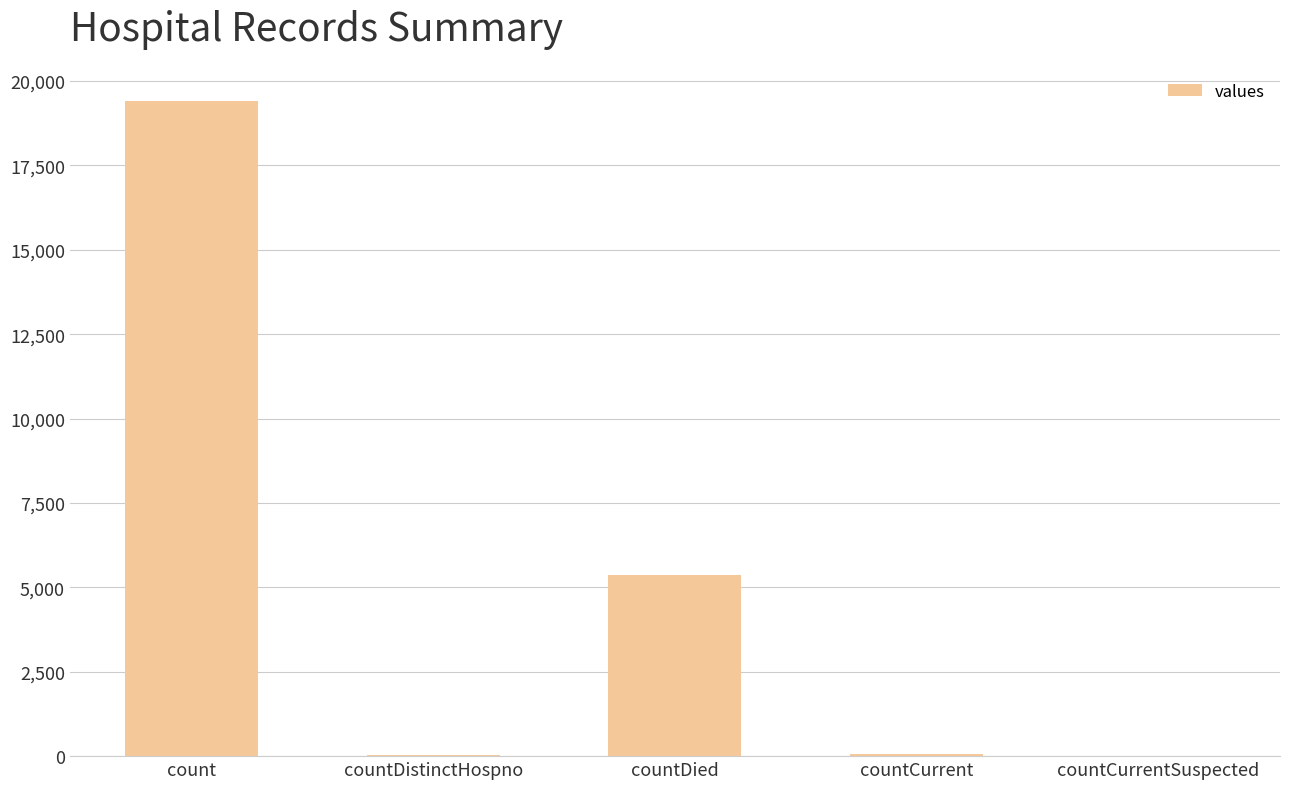

Between countDistinctHospno and count, which is larger?

count